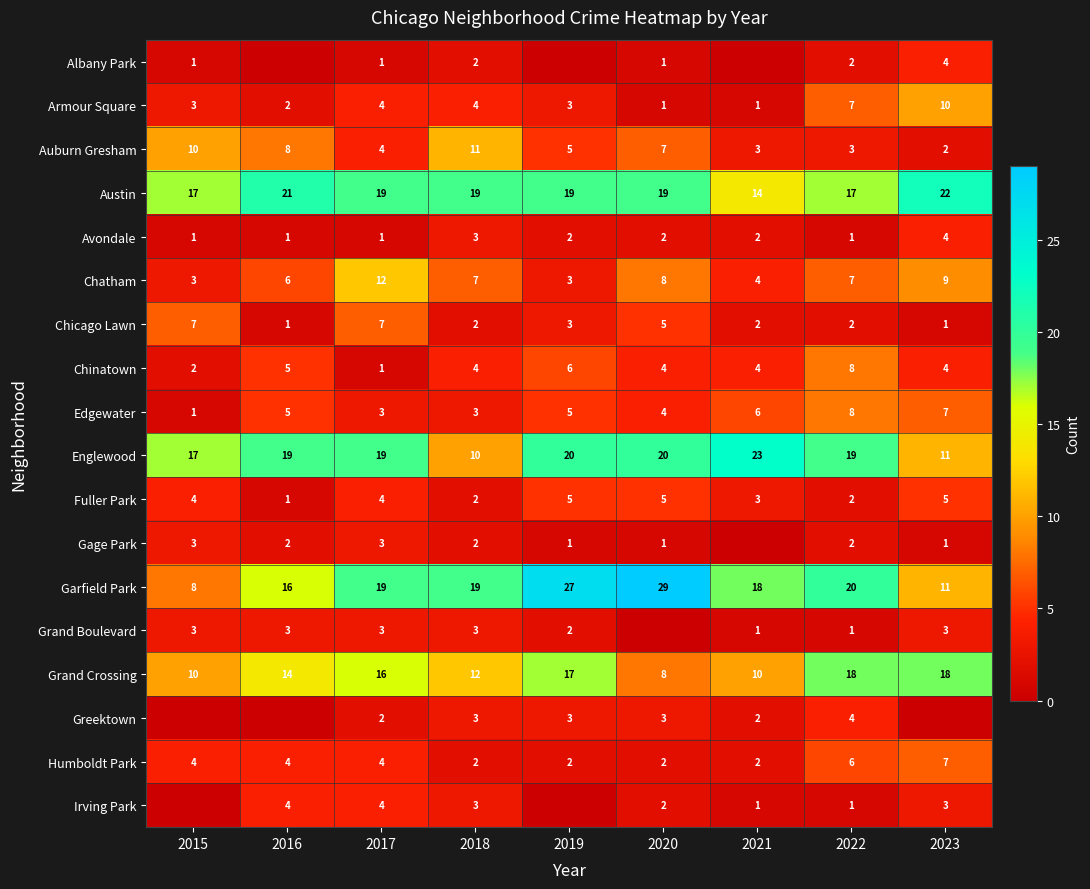

What is the sum of the Humboldt Park values at 2020 and 2022?

8